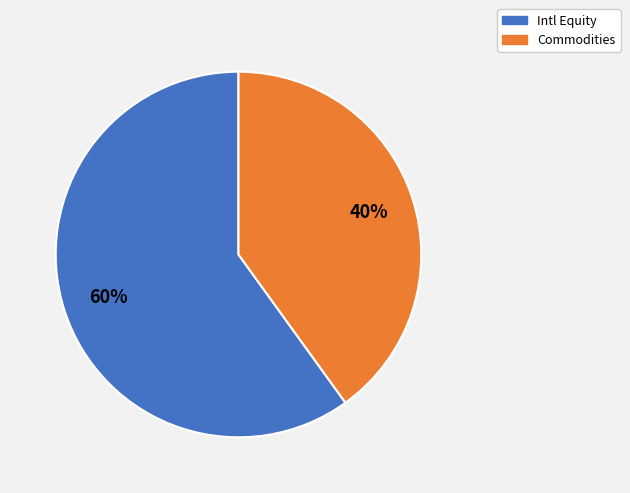

Combined, do Intl Equity and Commodities account for over 50%?

Yes